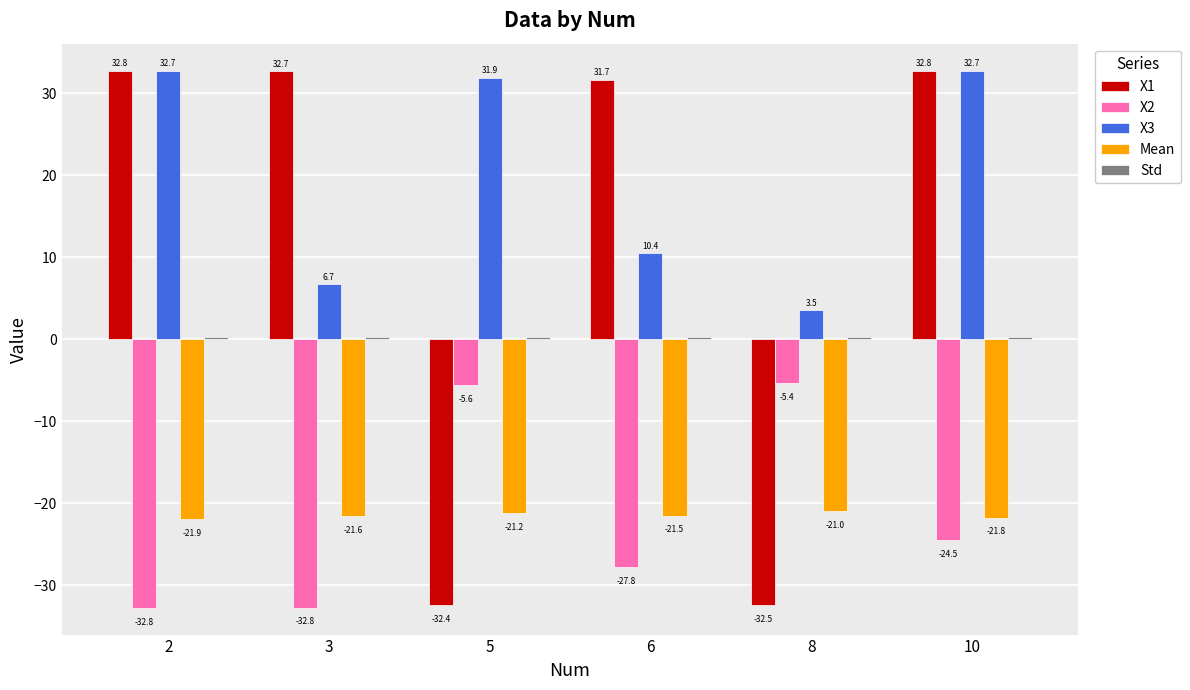

Is the value of Mean at 5 greater than the value of X3 at 3?

No